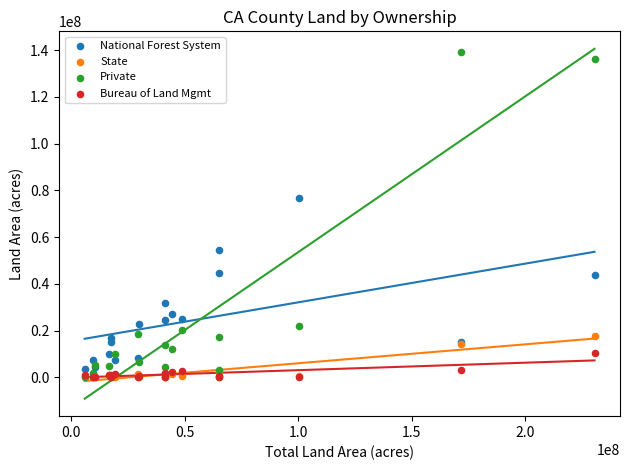

Across all series, what Y value is closest to 69599490?

76642356